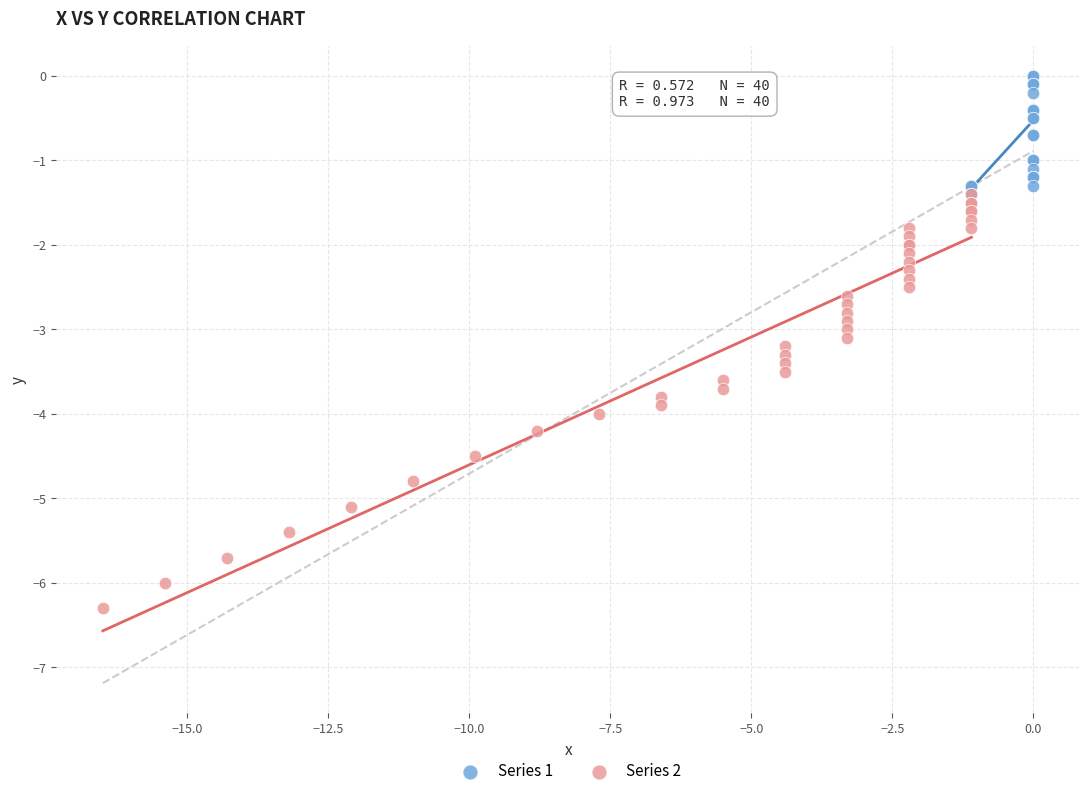

What are all the series names shown in the legend?

Series 1, Series 2